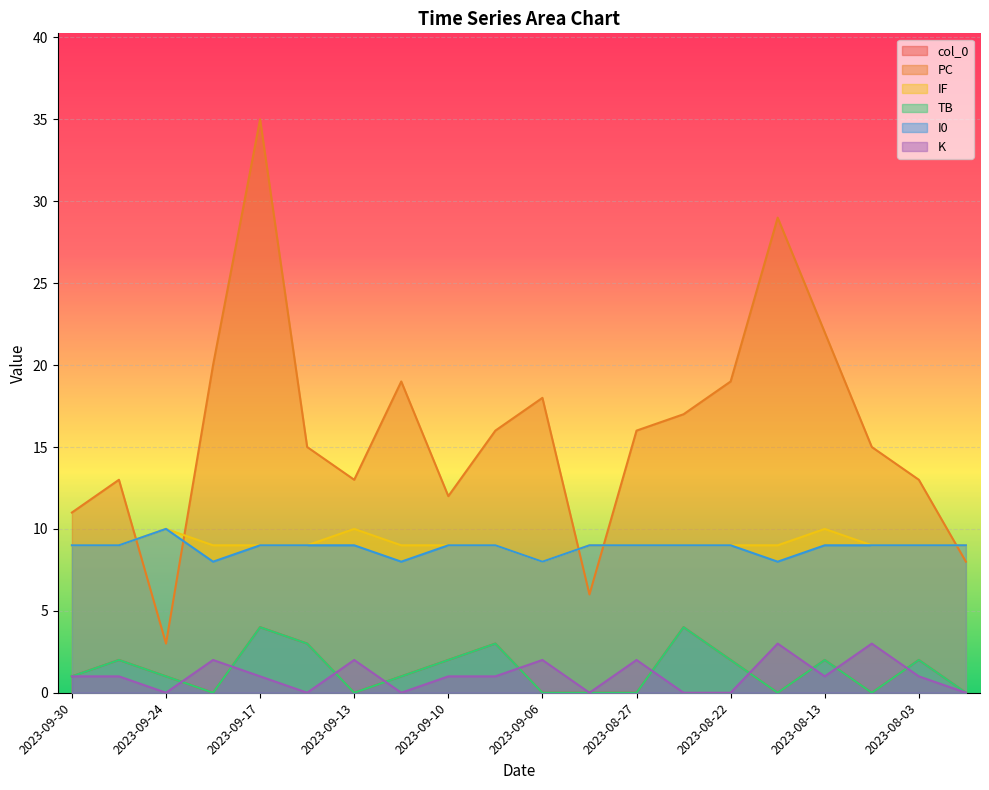

What is the sum of the TB values at 2023-09-24 and 2023-08-03?

3